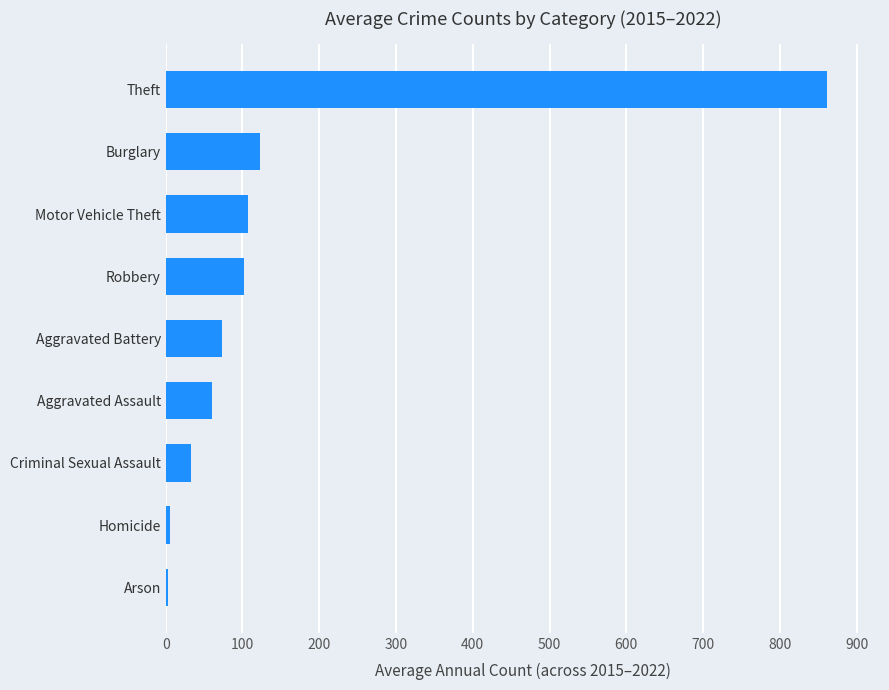

What value does the data have at Criminal Sexual Assault?

32.5